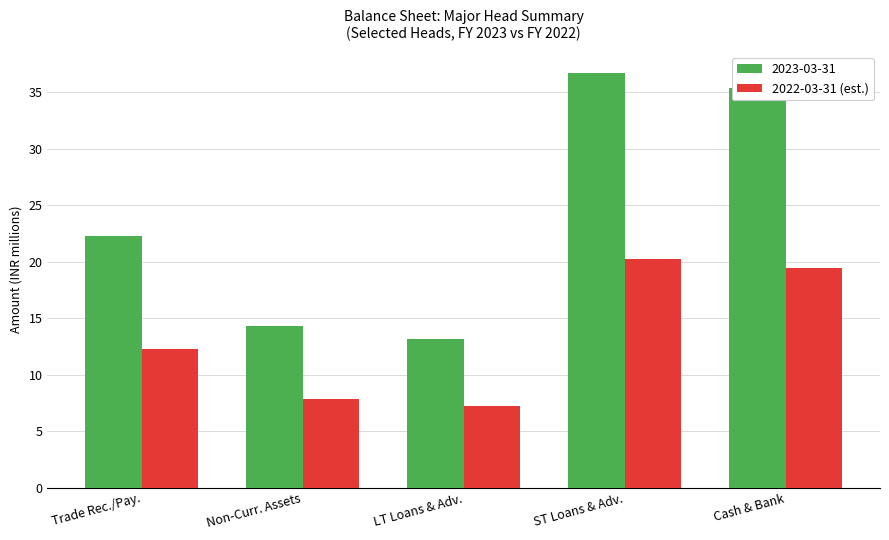

At Trade Rec./Pay., list the series in order from smallest to largest.

2022-03-31 (est.), 2023-03-31